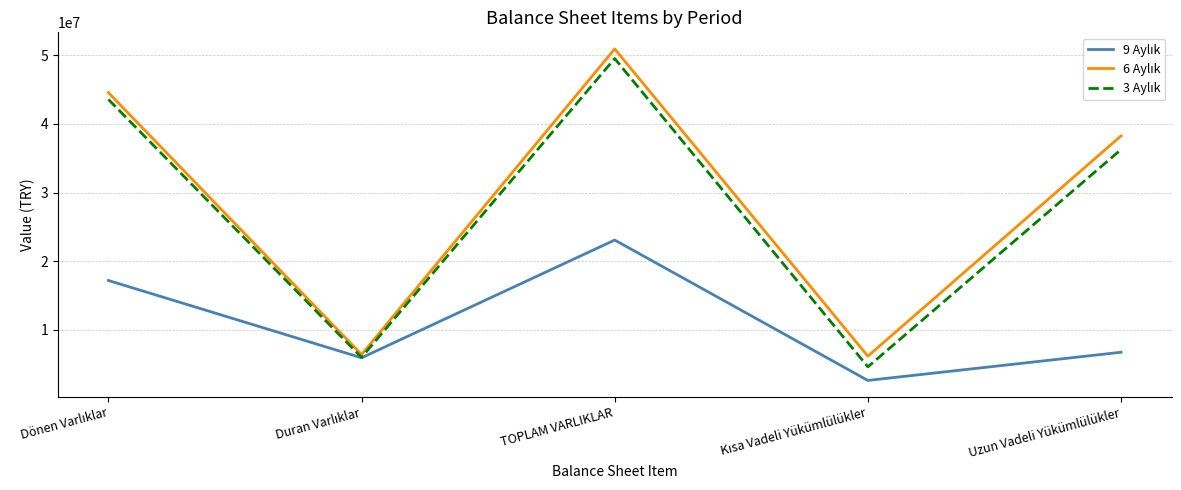

What is the greatest value displayed?

50947087